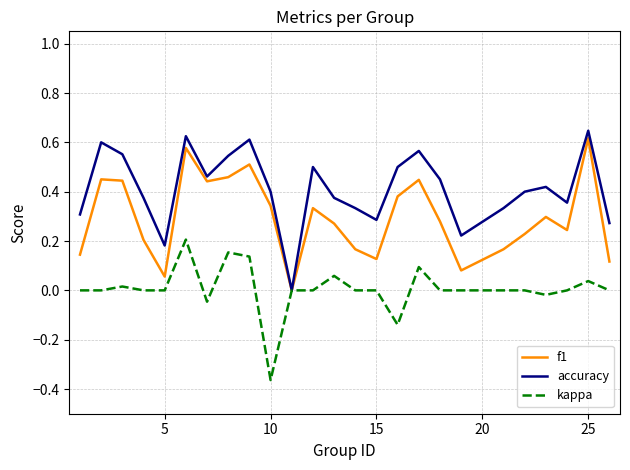

Rank the series by their average value, from lowest to highest.

kappa, f1, accuracy